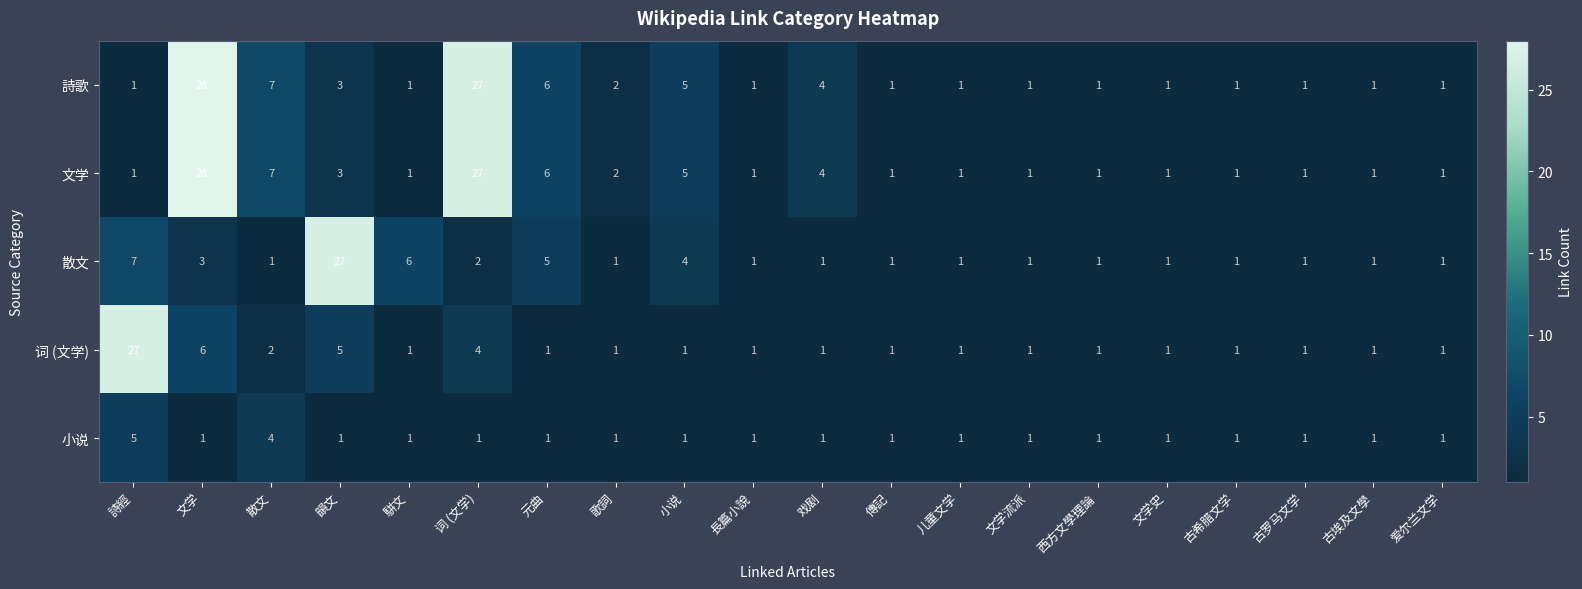

True or false: 词 (文学) has a value of 1 at 古希腊文学.

True